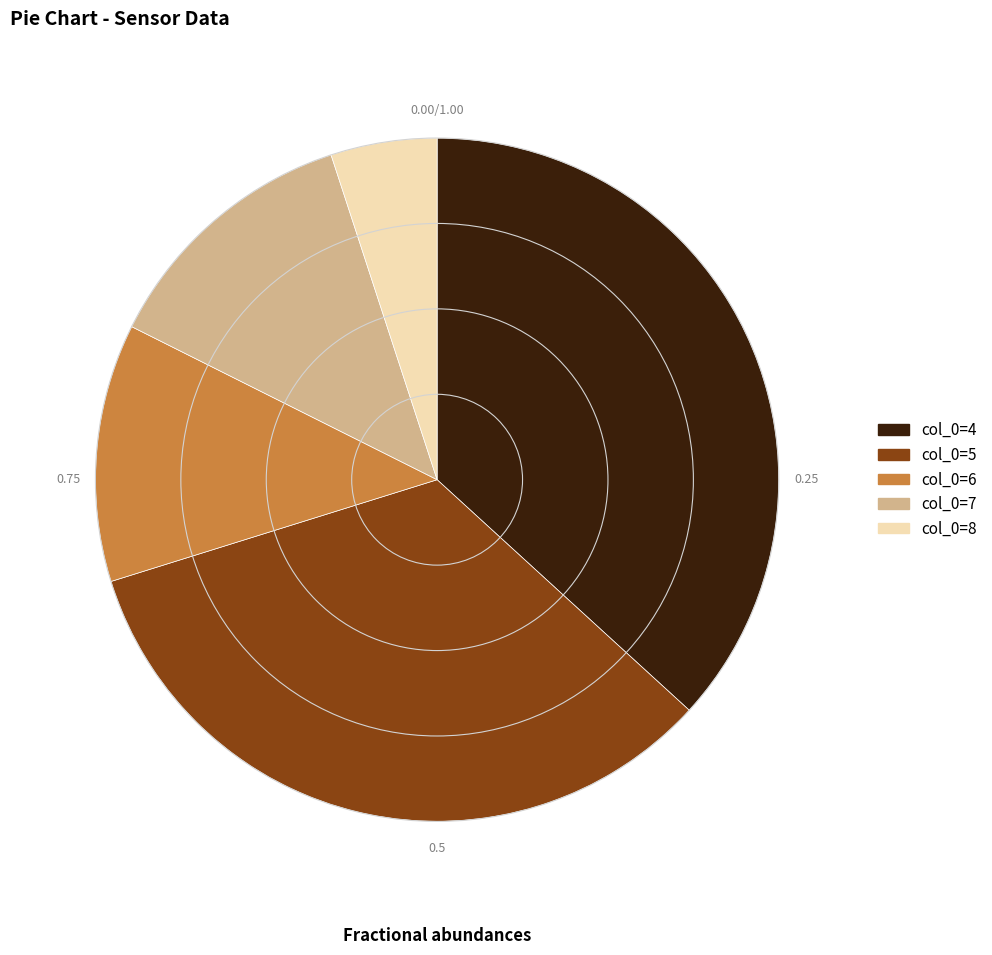

How many slices are in this pie chart?

5